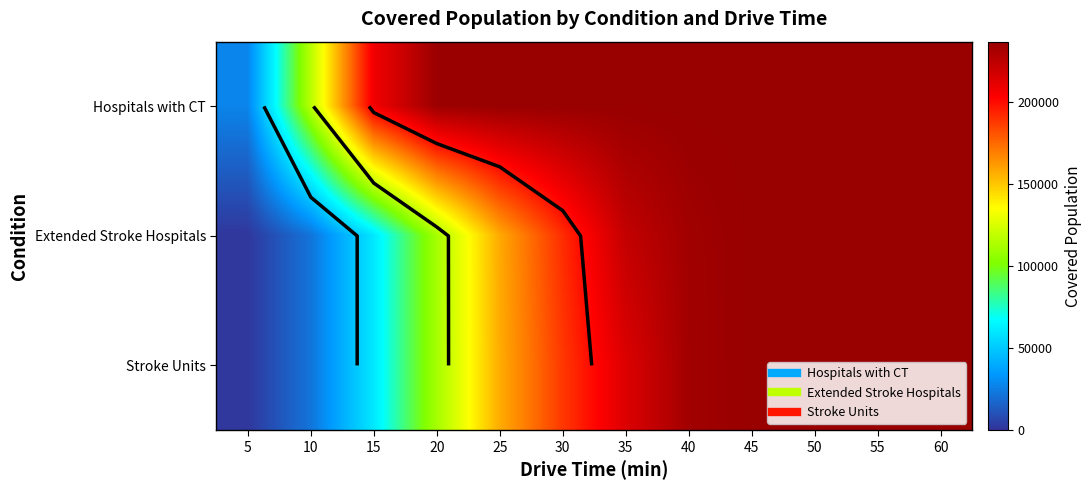

The value of Hospitals with CT at 5 is 16114. True or false?

False